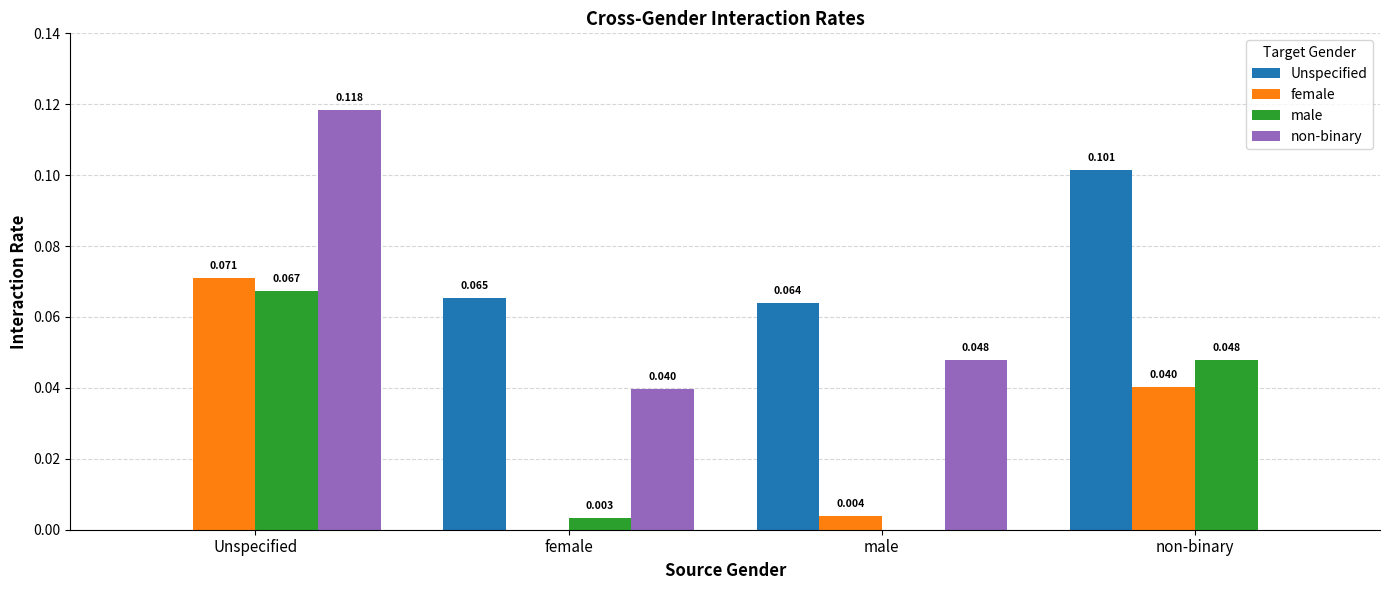

Which series has the widest spread of values?

non-binary